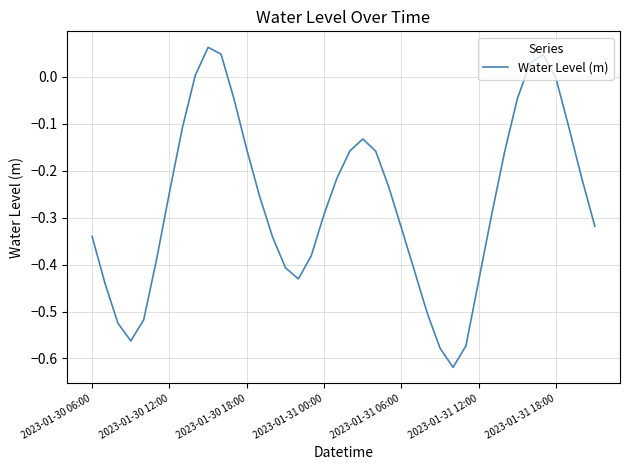

What is the difference between the maximum and minimum values?

0.7